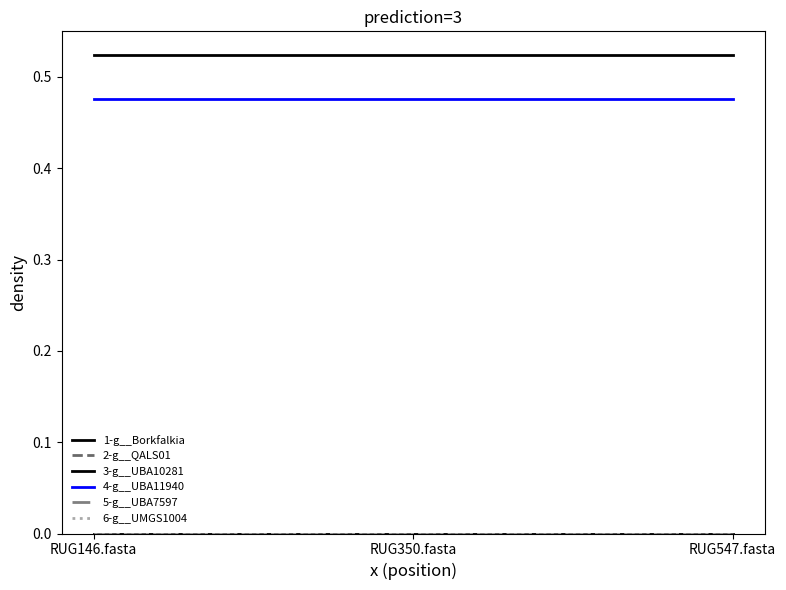

Does the chart have visible grid lines?

No